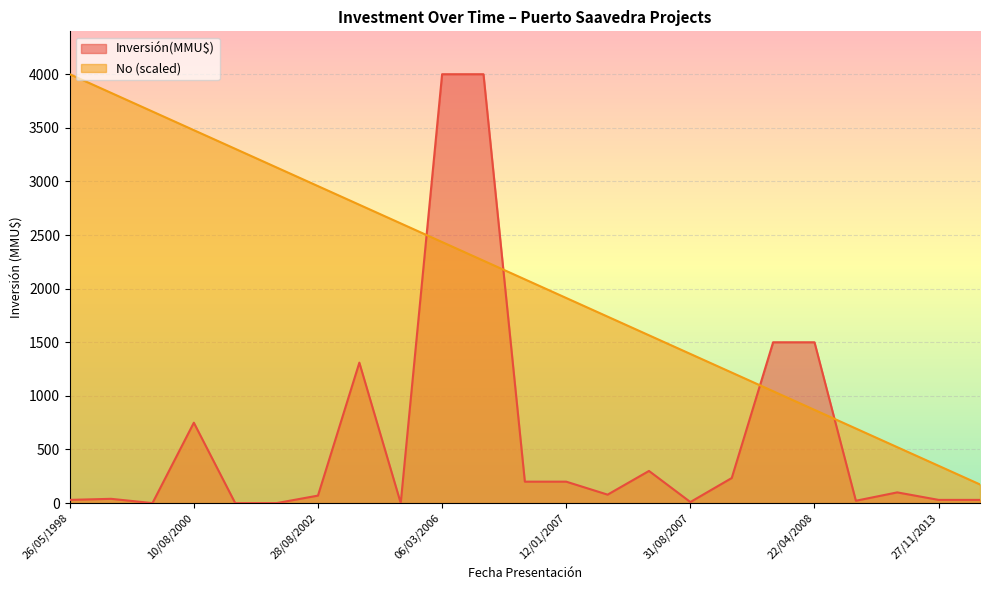

True or false: the data shows 1043.5 at 03/10/2001.

True